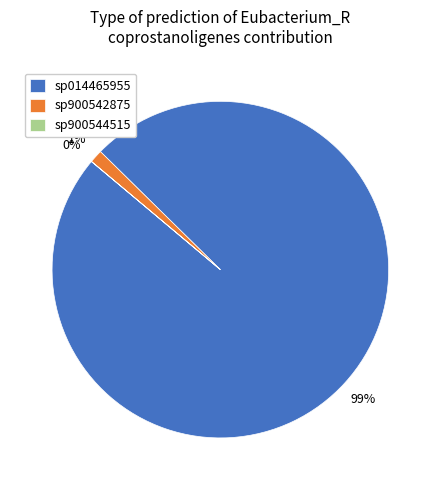

To the nearest percent, what is the average slice percentage?

33%